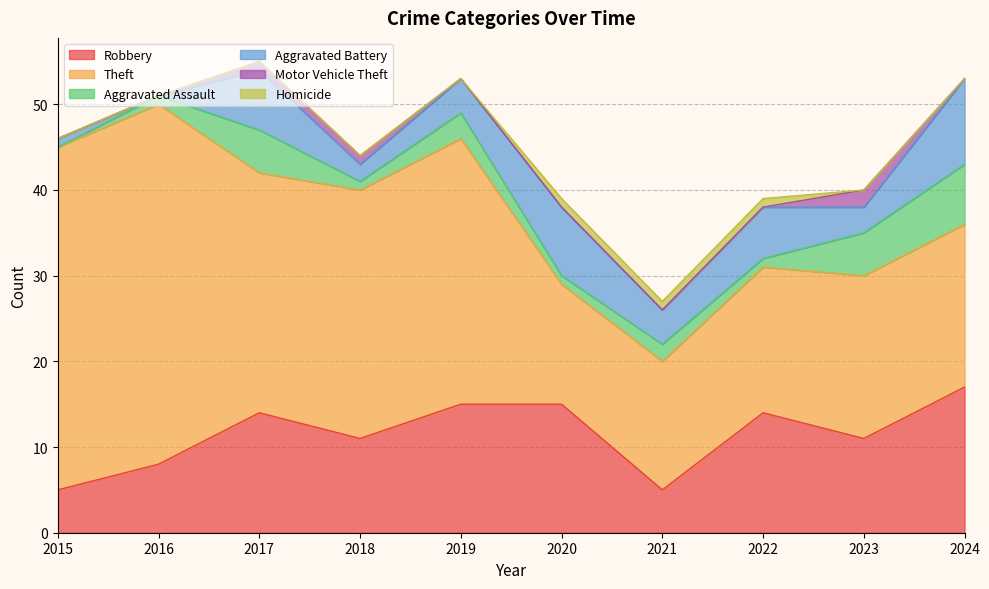

Which series has the largest range (max minus min)?

Theft